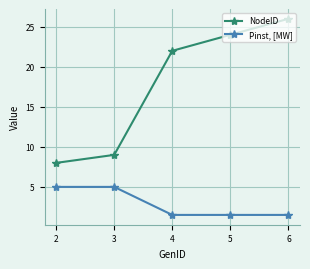

Does the chart have visible grid lines?

Yes